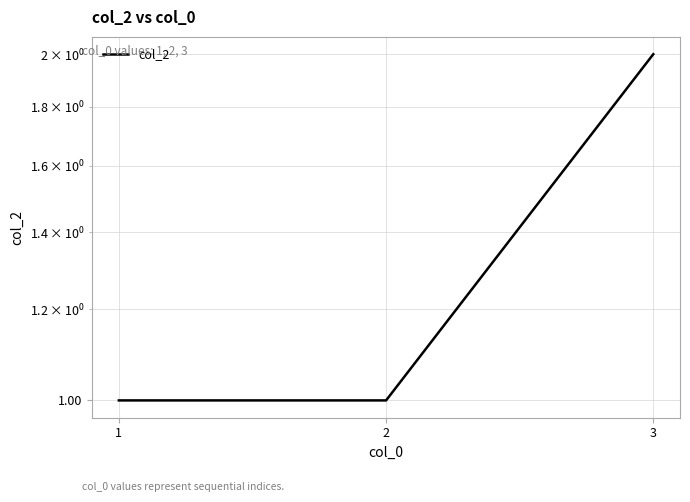

Is it true that the value at 1 is 1?

True